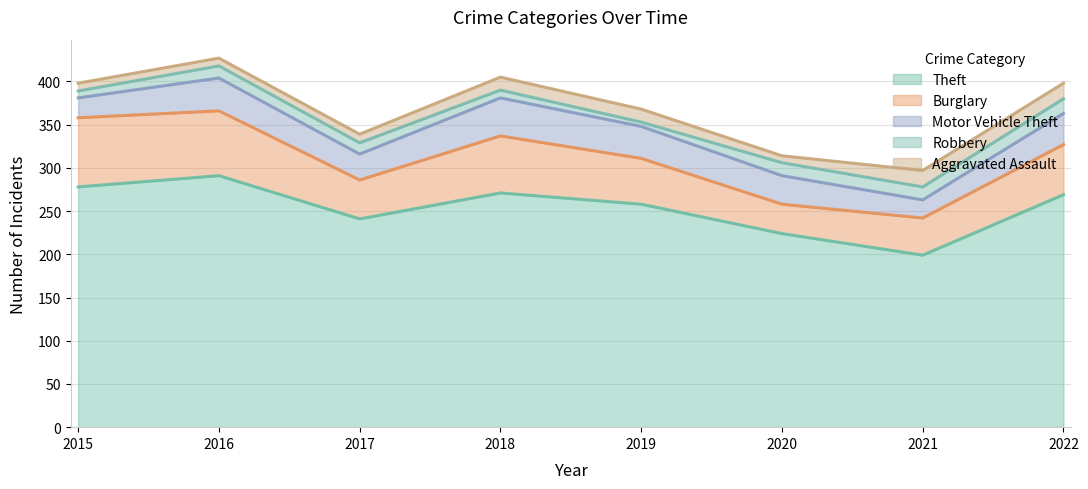

How many data points in Burglary are less than 58?

4